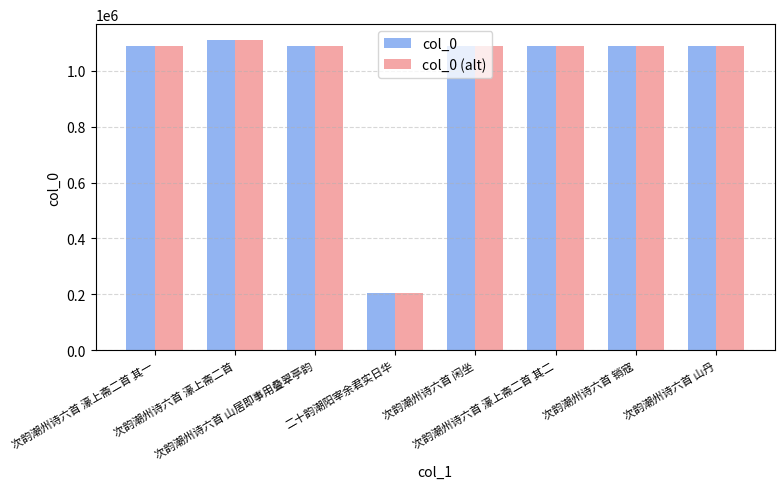

How many data points does each series have?

8